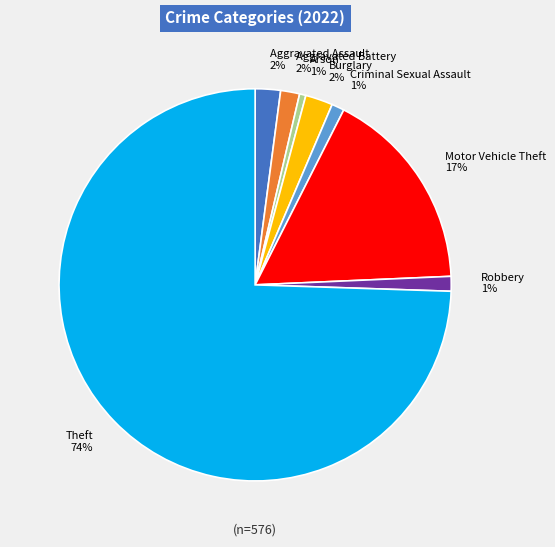

True or false: Criminal Sexual Assault accounts for 7% of the total.

False